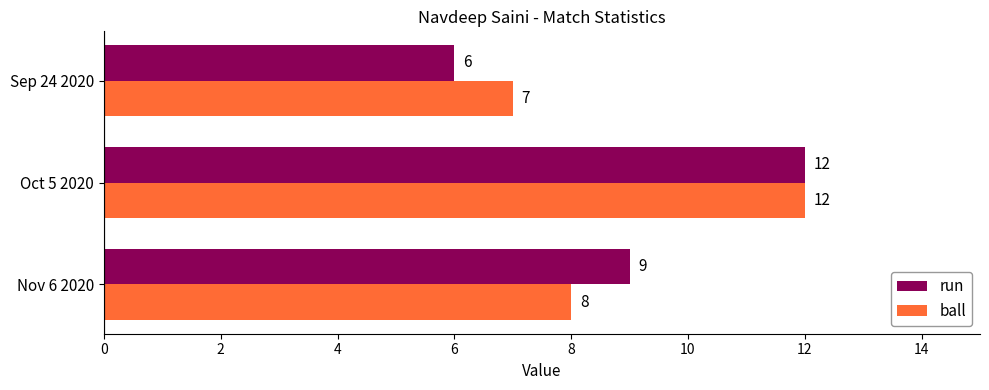

How many data points in ball are less than 8?

1